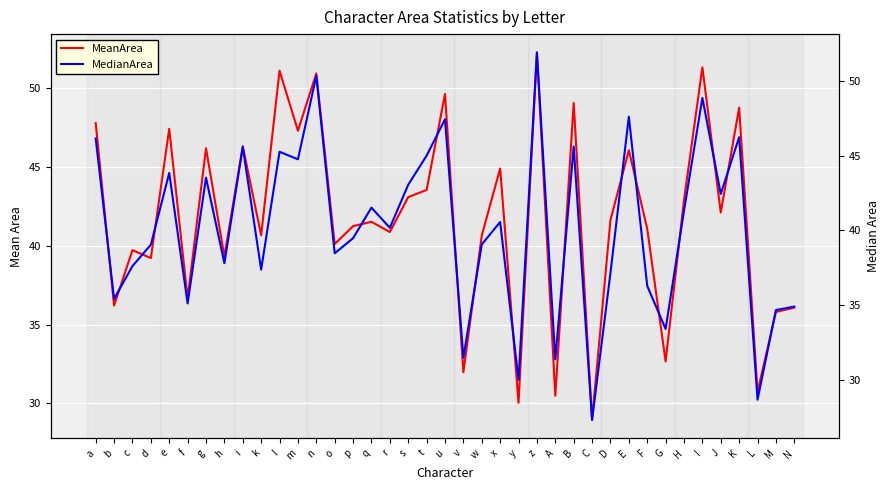

What is the lowest value of the MedianArea series?

27.3